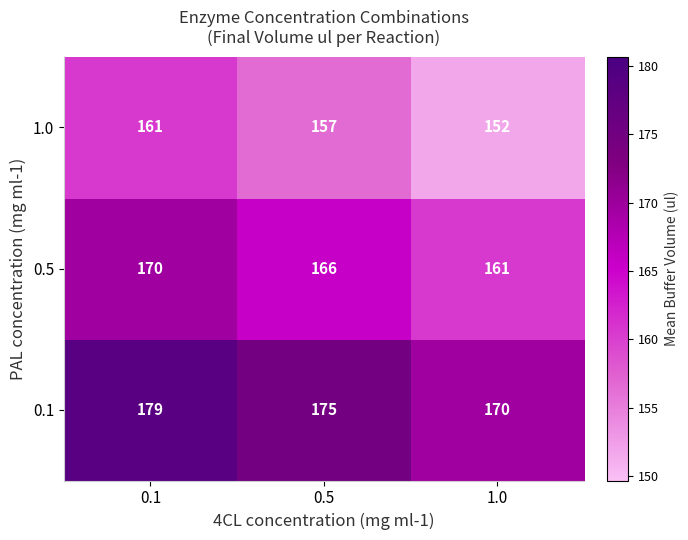

Which series has the largest total across all categories?

0.1